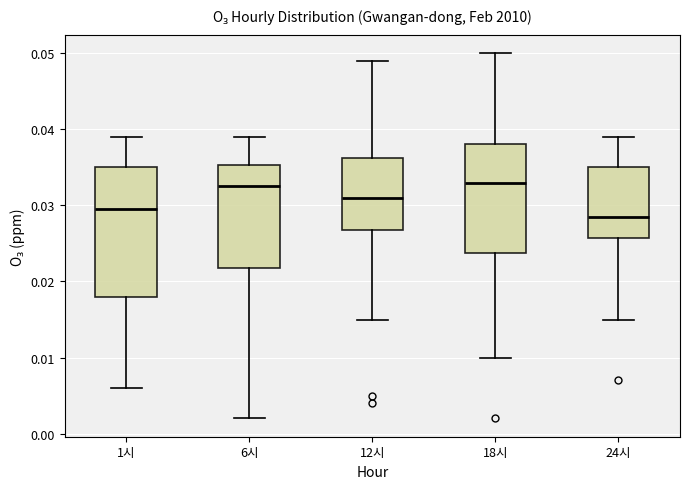

Where does the median line of the box for 18시 sit on the y-axis? The values are not printed on the chart, so give them approximately, as read against the axis.

0.033